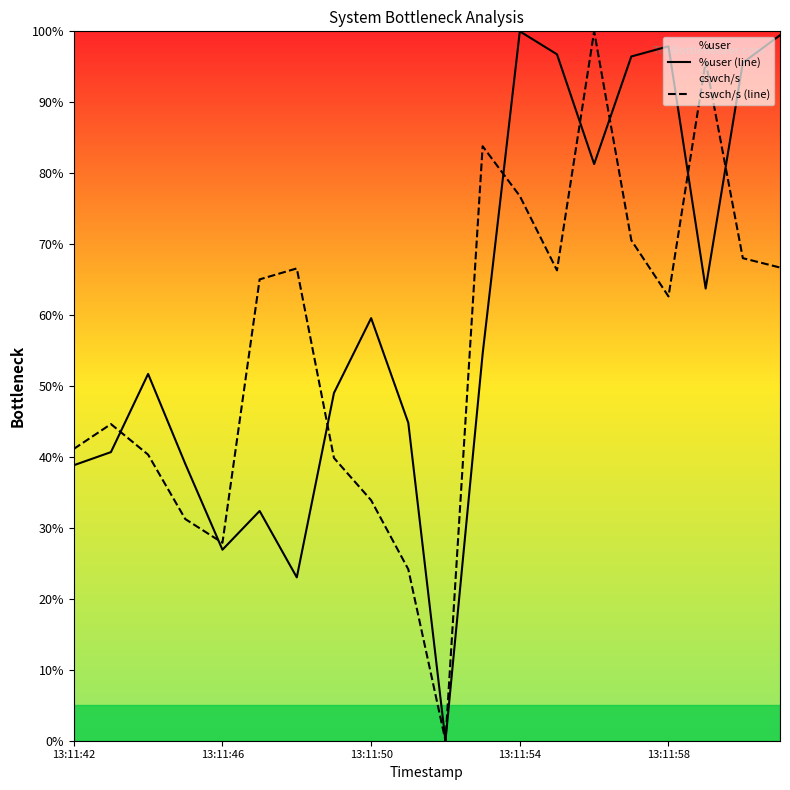

At which category is the sum across all series the highest?

14